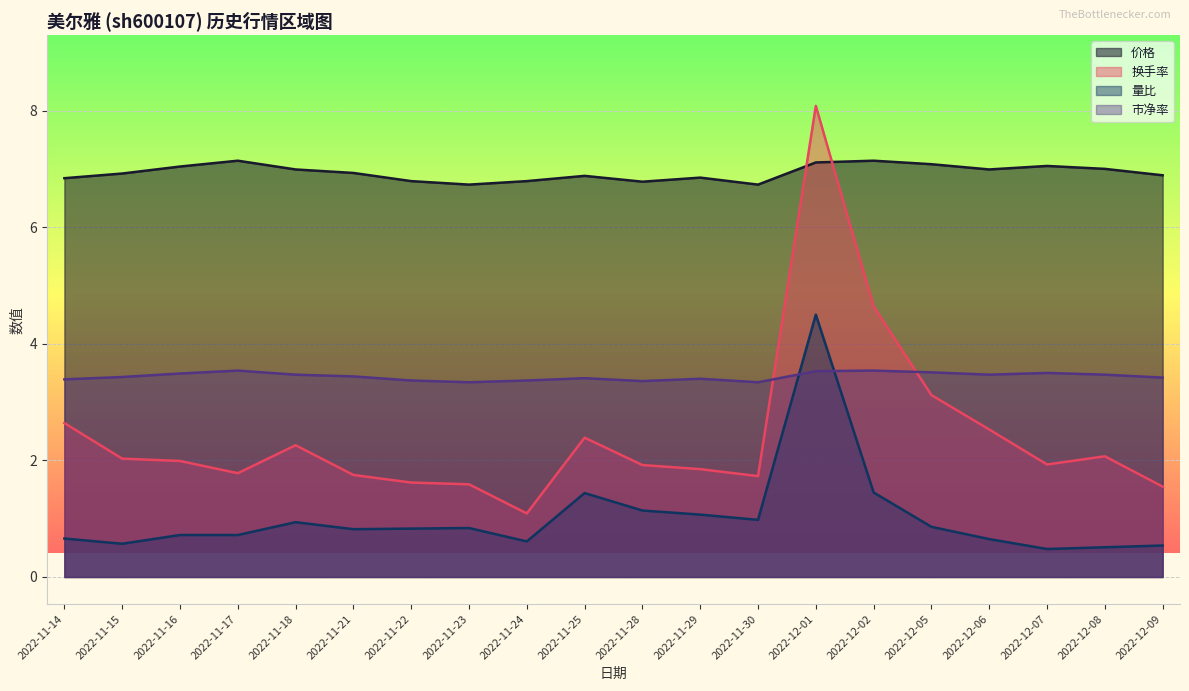

What is the approximate value of 价格 at 2022-11-14?

6.8